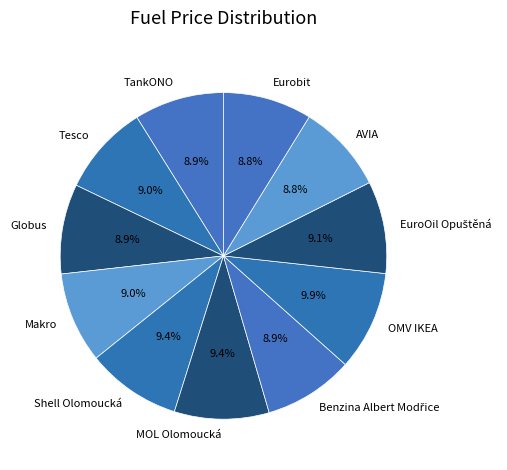

What portion of the pie excludes Makro?

91.0%